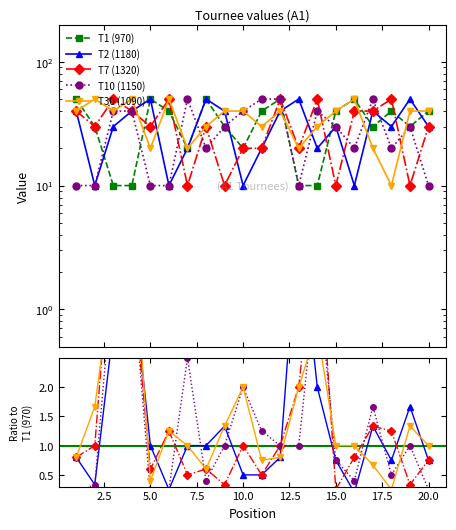

Rank the series by their maximum value, from lowest to highest.

T1 (970), T2 (1180), T7 (1320), T10 (1150), T30 (1090)